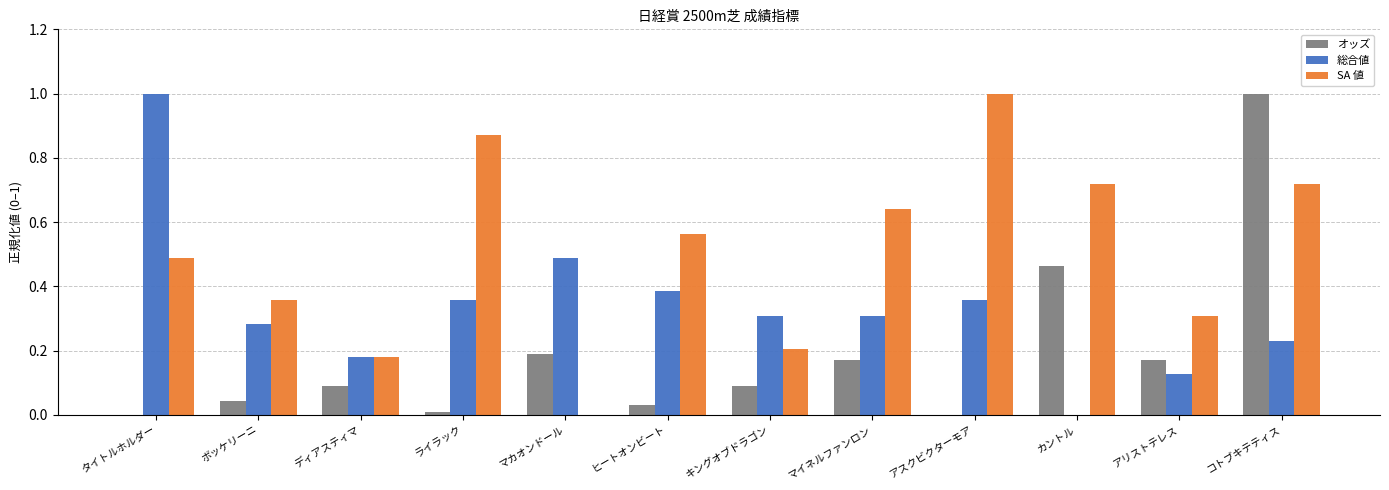

Which category has the highest value in the オッズ series?

コトブキテティス